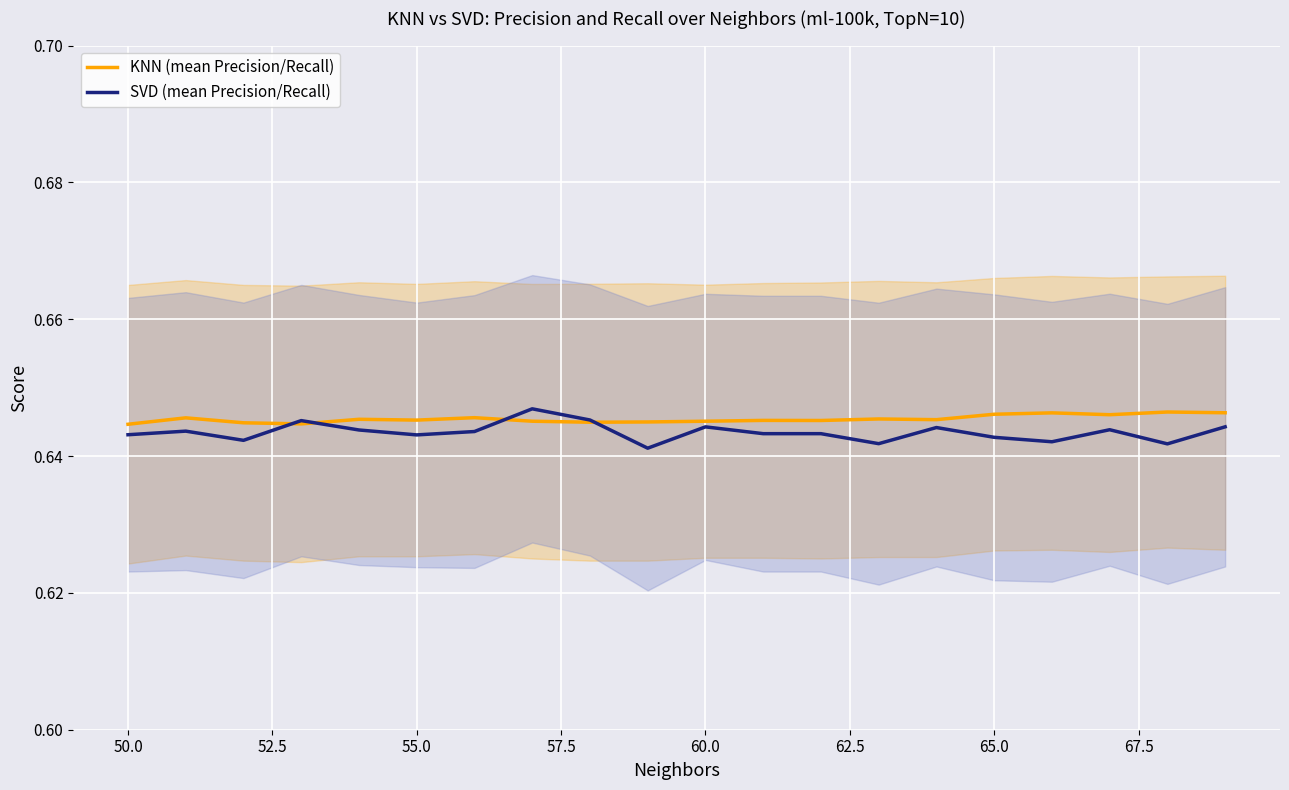

True or false: KNN (mean Precision/Recall) has a value of 1.2 at 55.0.

False